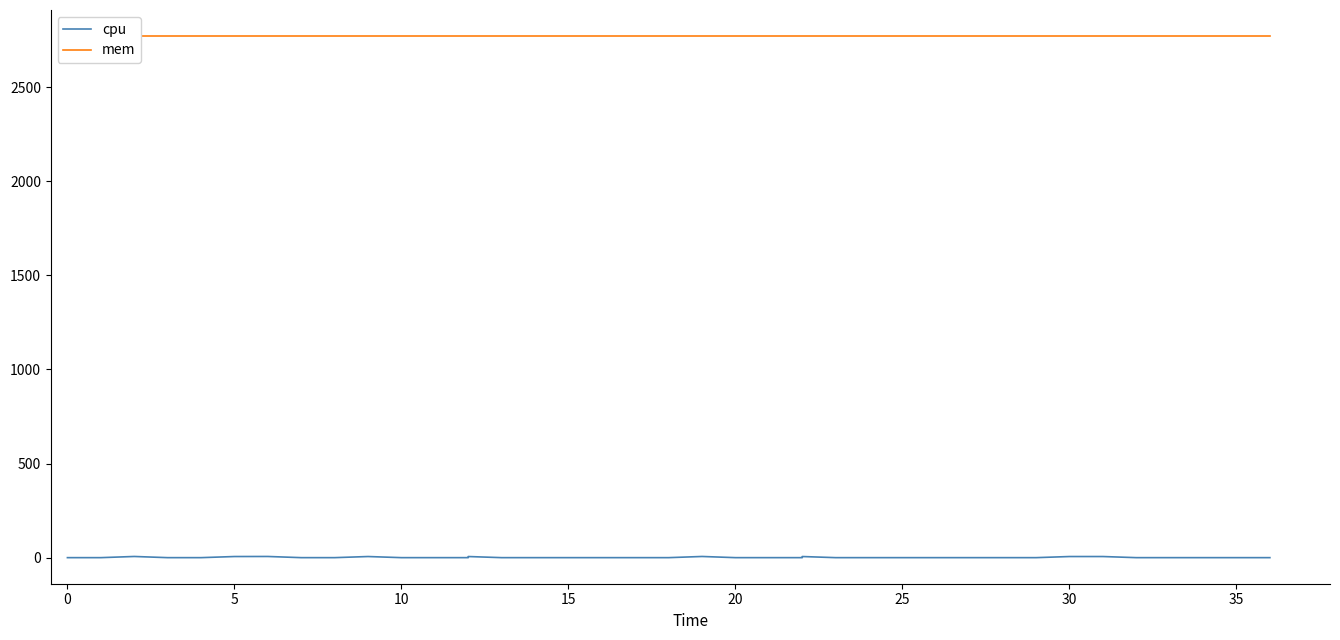

True or false: mem and cpu intersect in this chart.

False